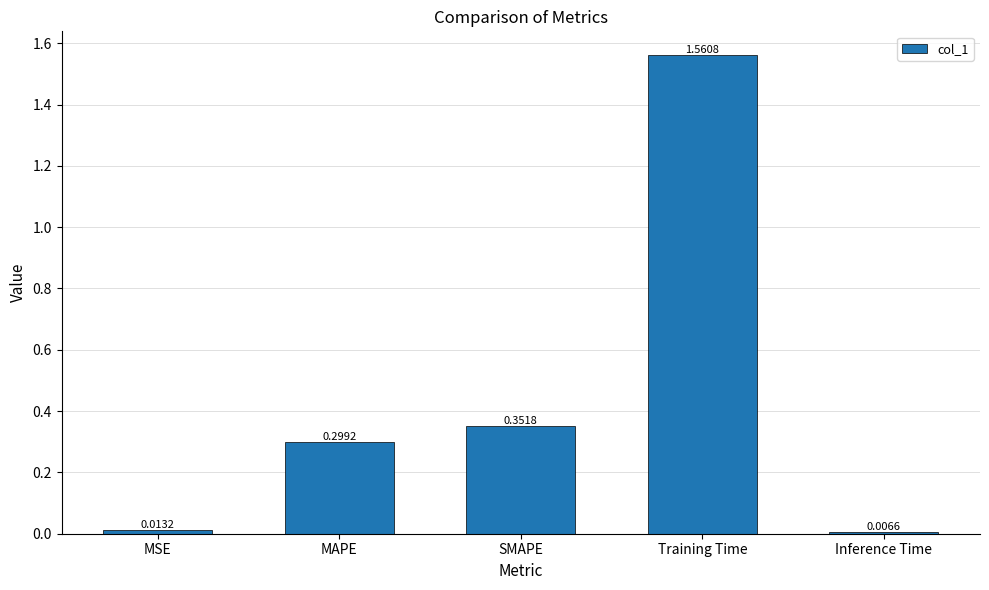

What is the difference between the values at SMAPE and MSE?

0.3